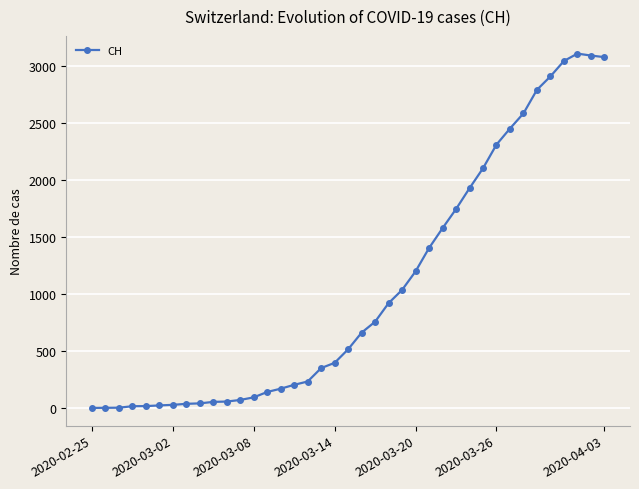

What is the difference between the maximum and minimum values?

3111